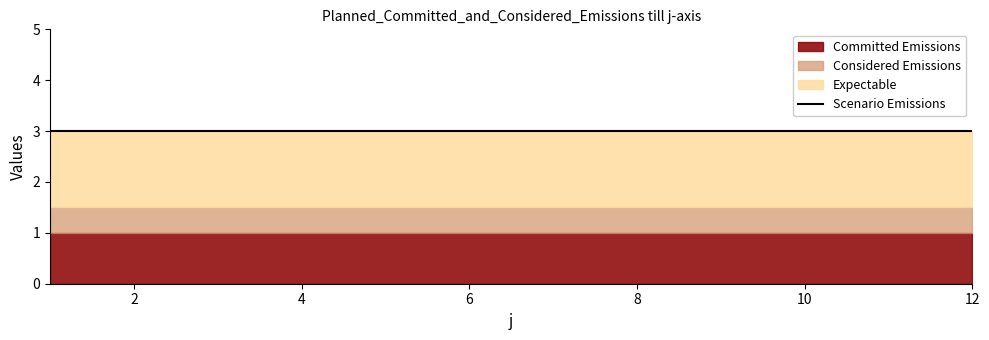

What is the greatest value displayed?

3